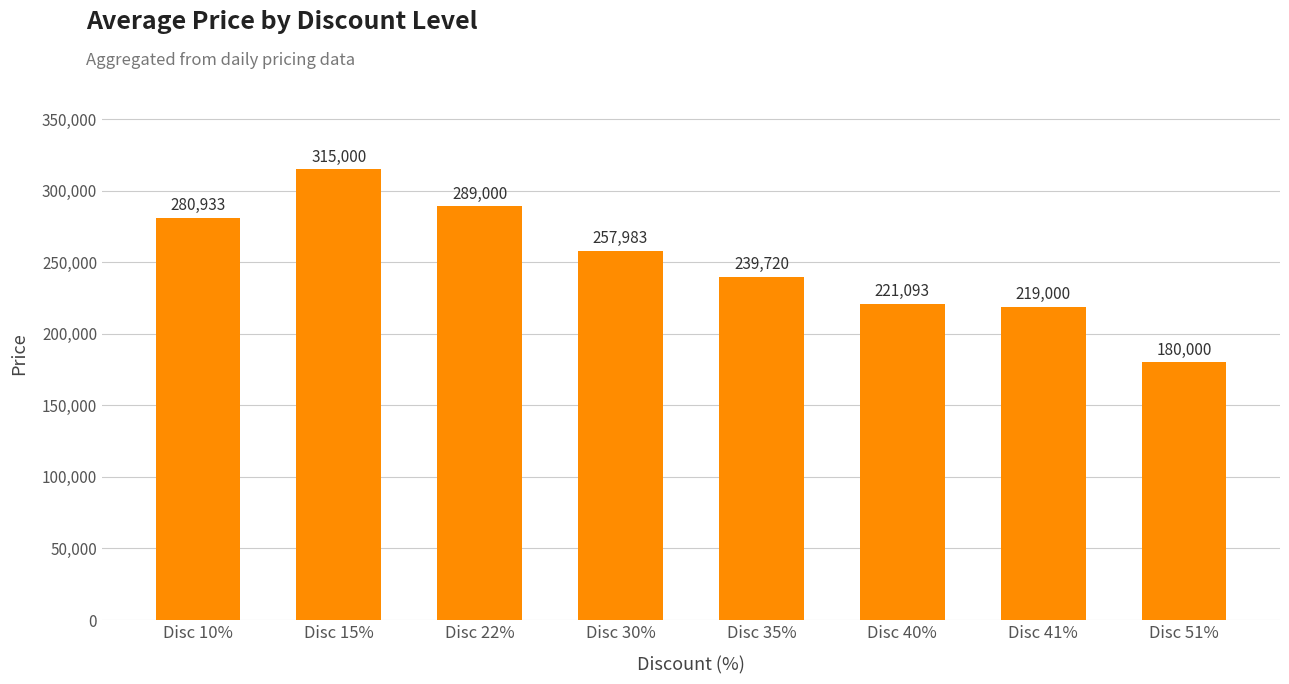

Which category has the highest value across all series?

Disc 15%